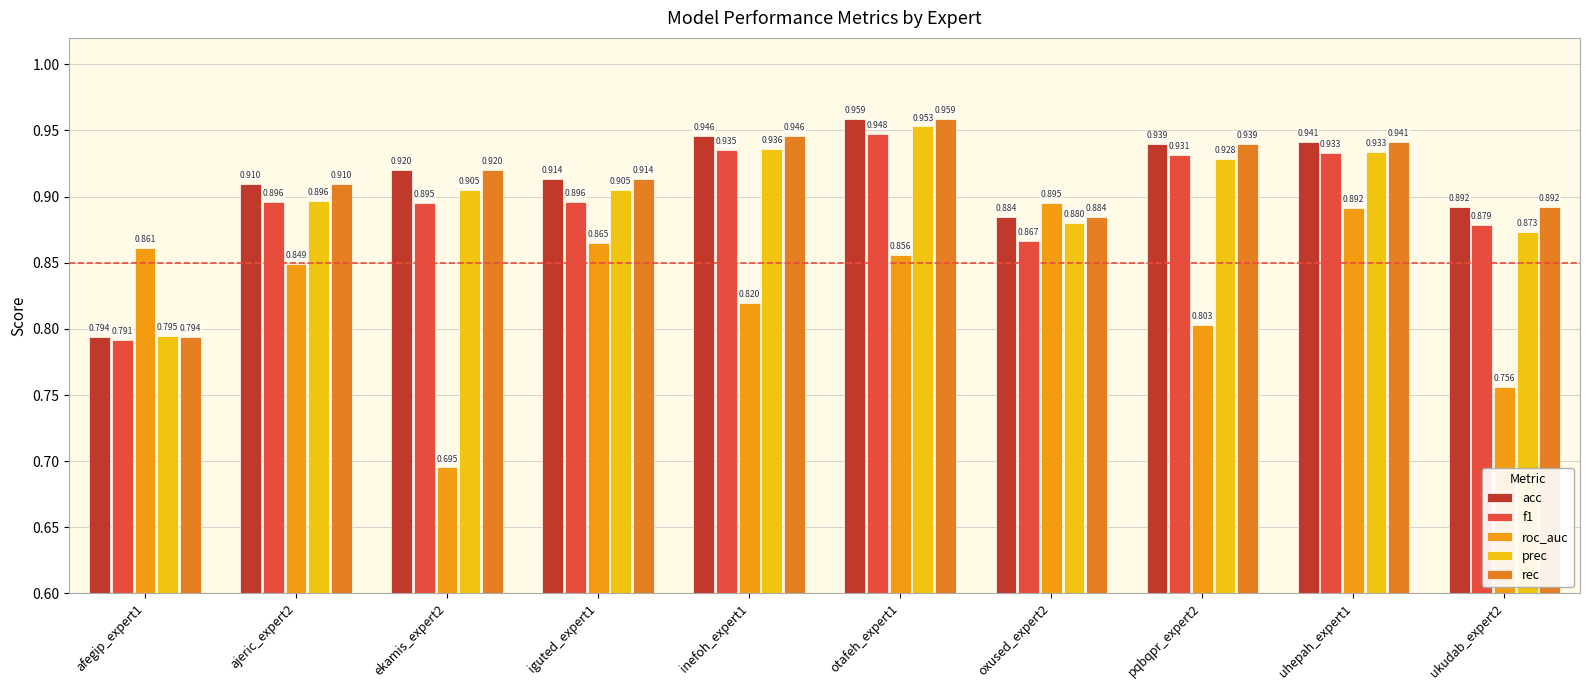

What value does the prec series have at oxused_expert2?

0.9